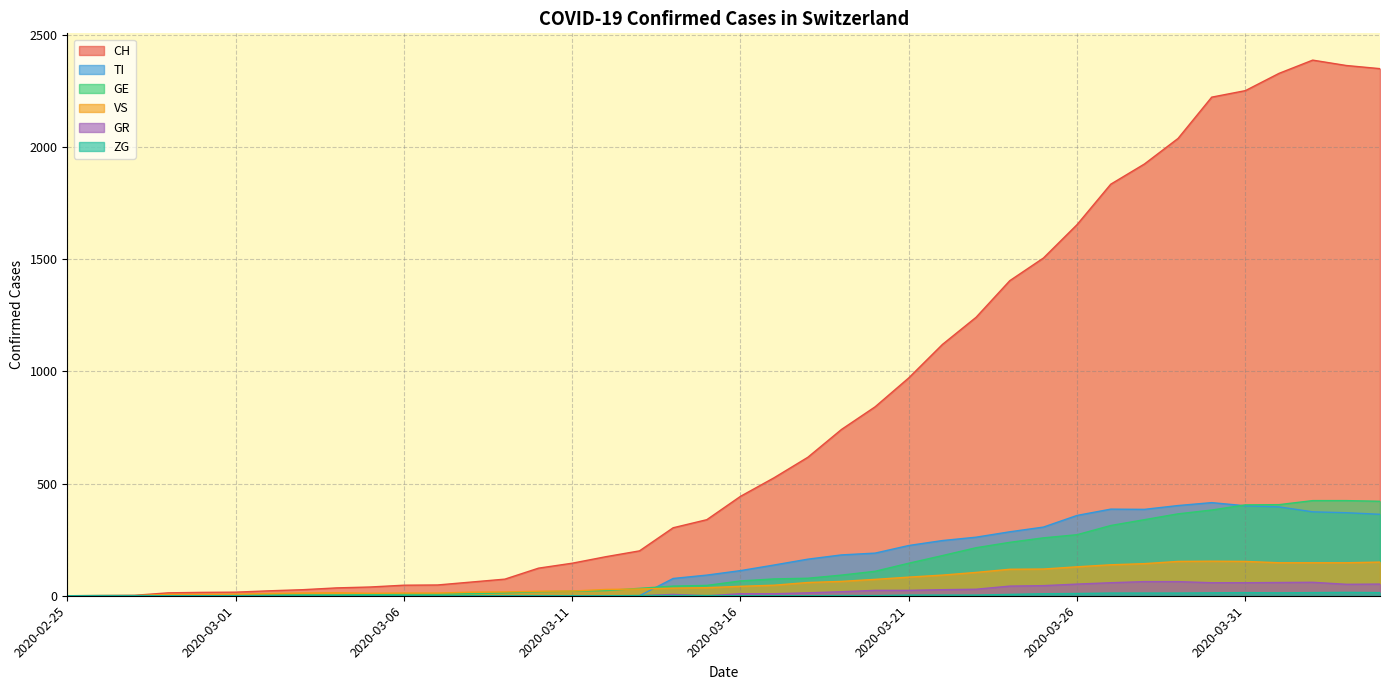

How many intersections are there between GR and ZG?

3